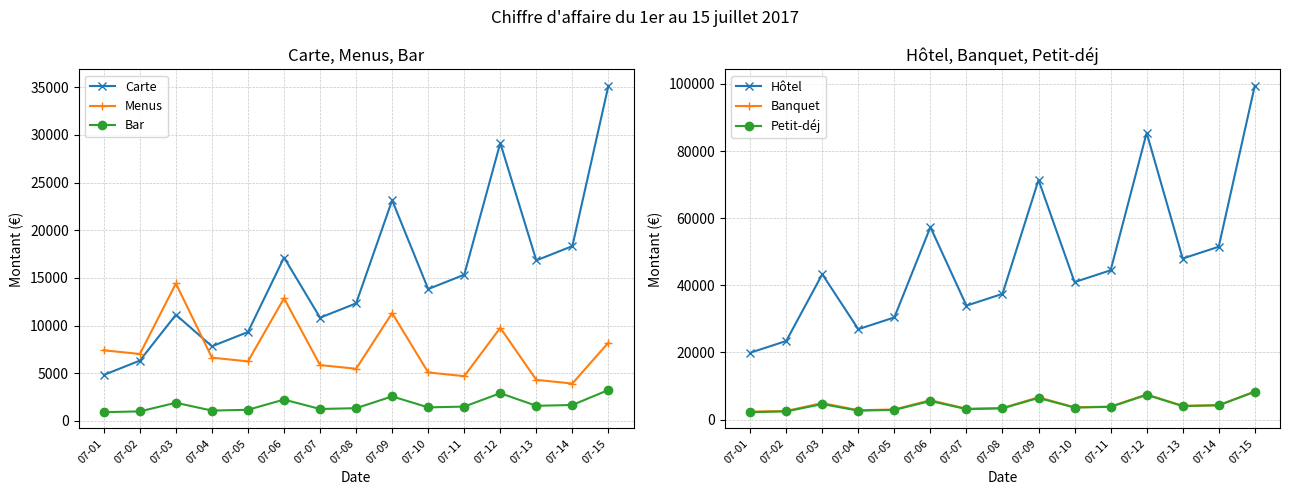

At which category does the chart reach its peak across all series?

07-15